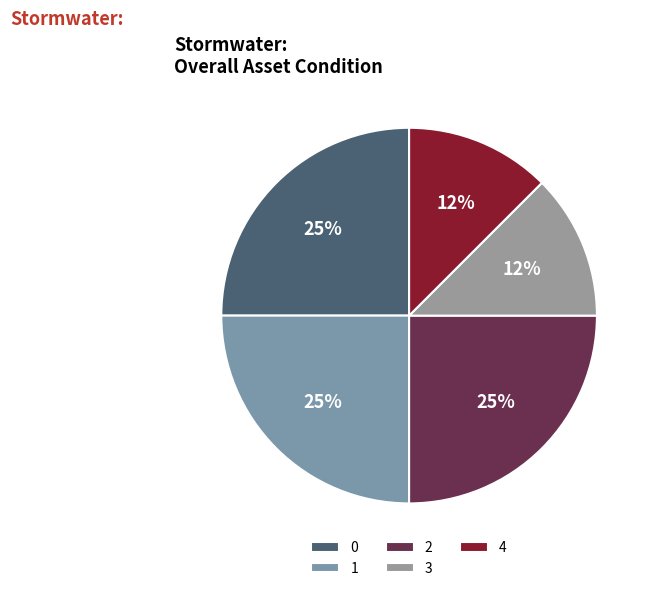

Rank the categories by value from highest to lowest.

0, 1, 2, 3, 4